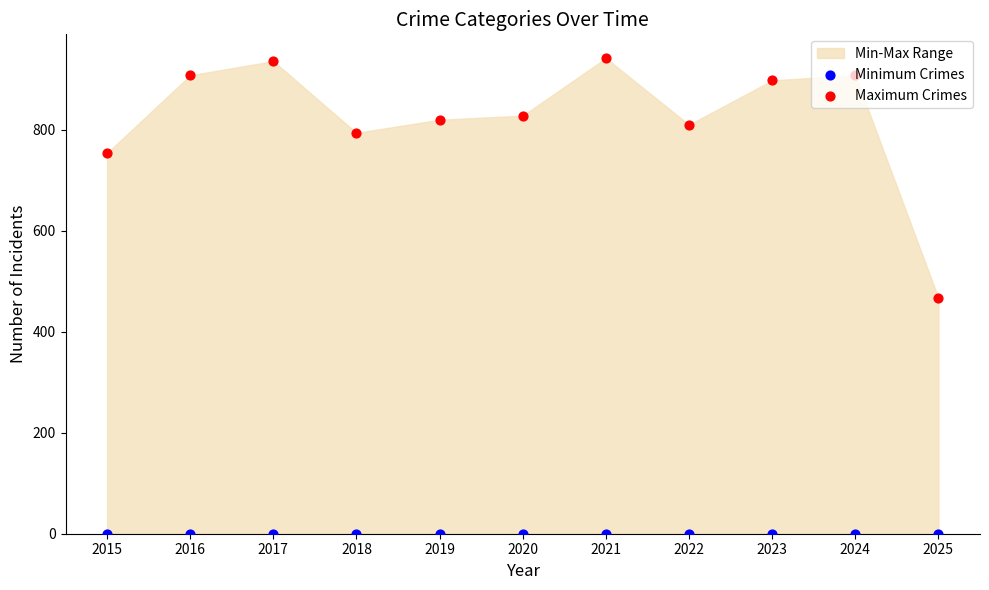

At how many categories does at least one series exceed 65?

11